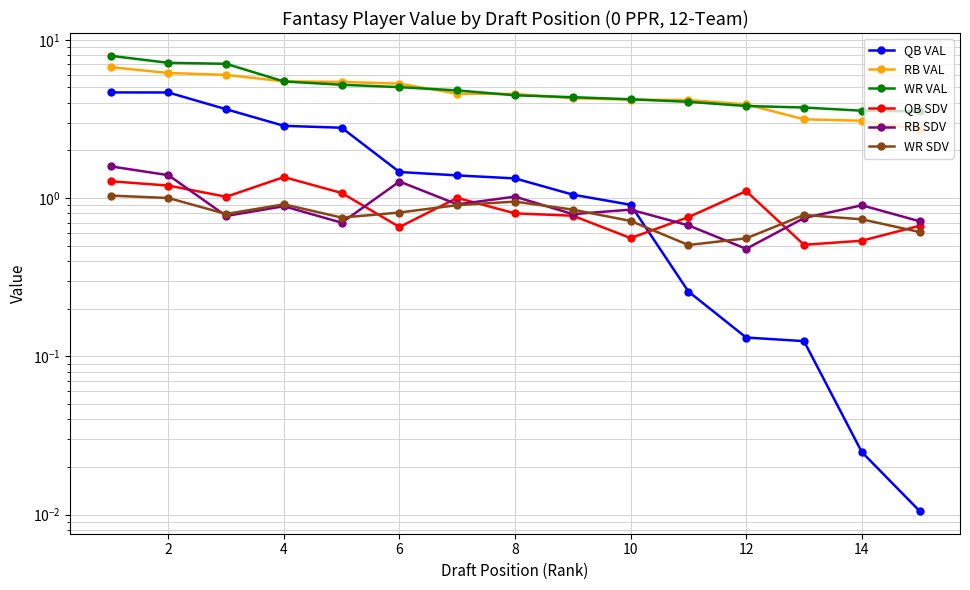

Is the value of RB VAL at 11 greater than the value of QB VAL at 14?

Yes